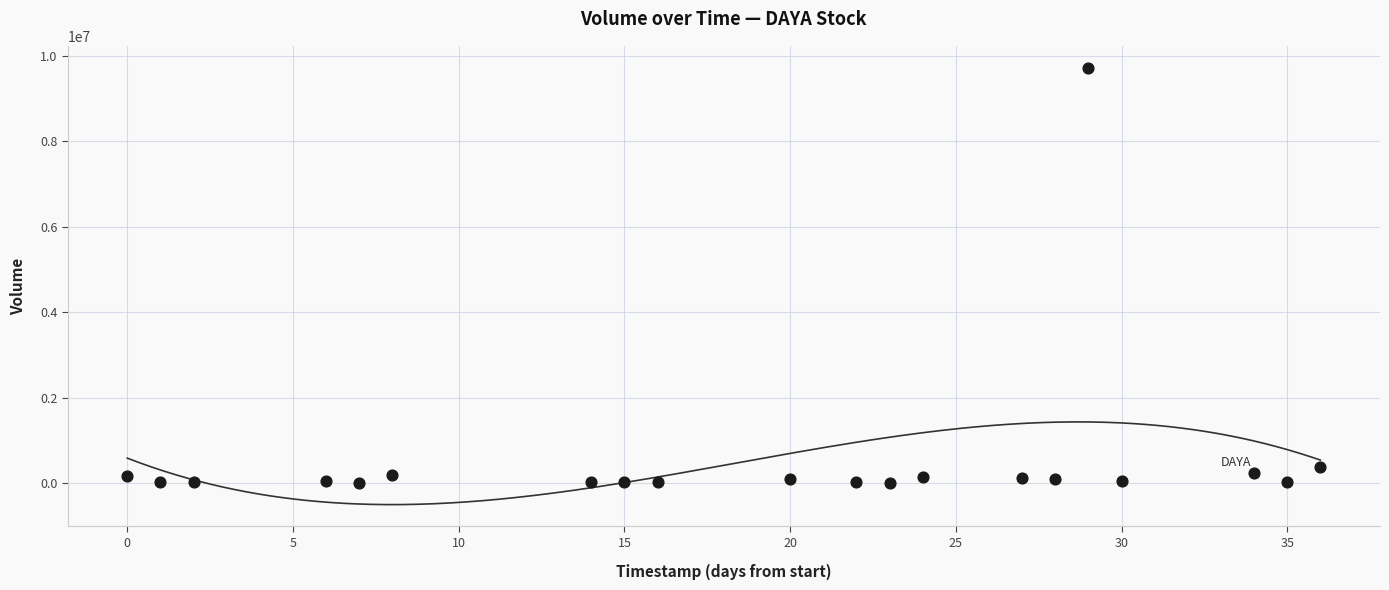

What Y value in the scatter plot is closest to 4857659?

385200